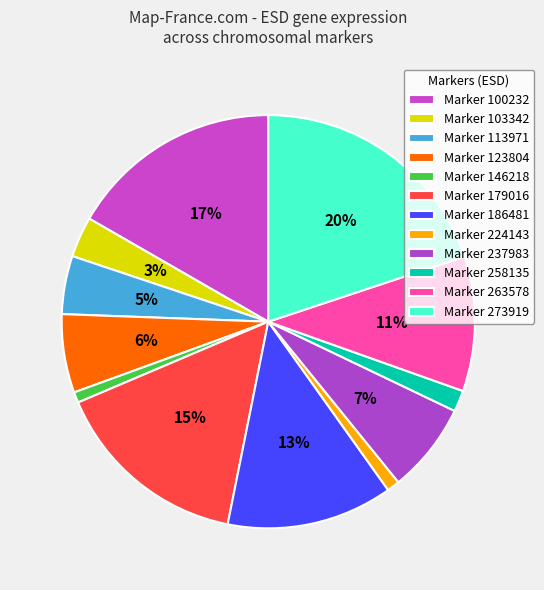

Count the number of slices in the pie.

12